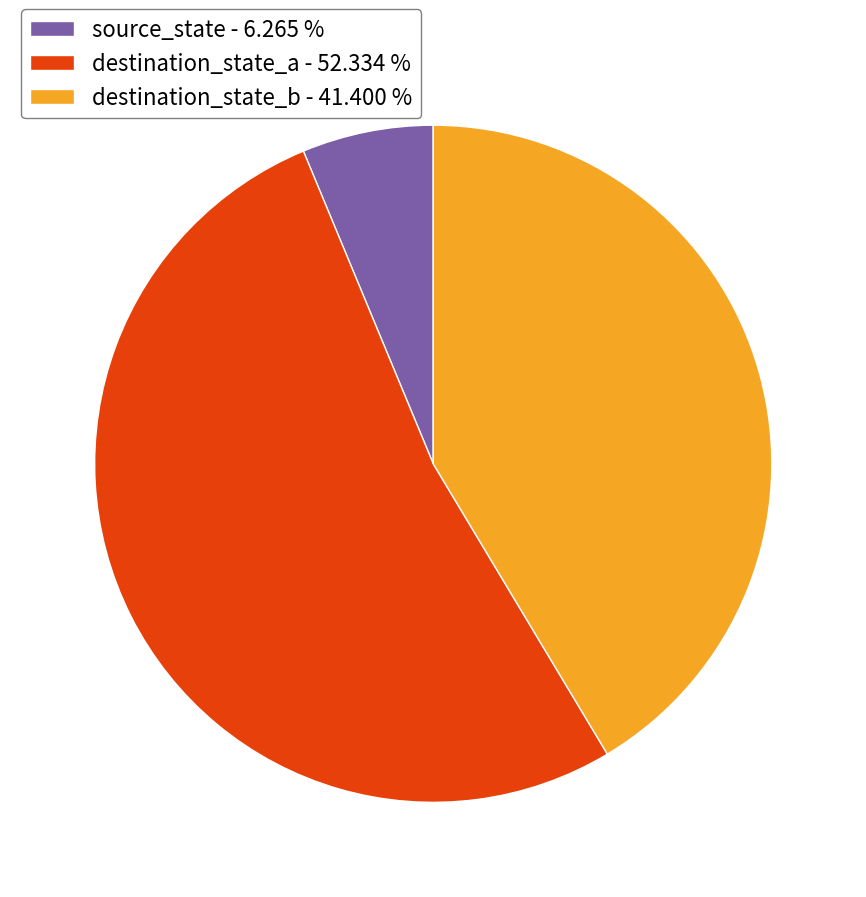

Between destination_state_a - 52.334 % and destination_state_b - 41.400 %, which is larger?

destination_state_a - 52.334 %